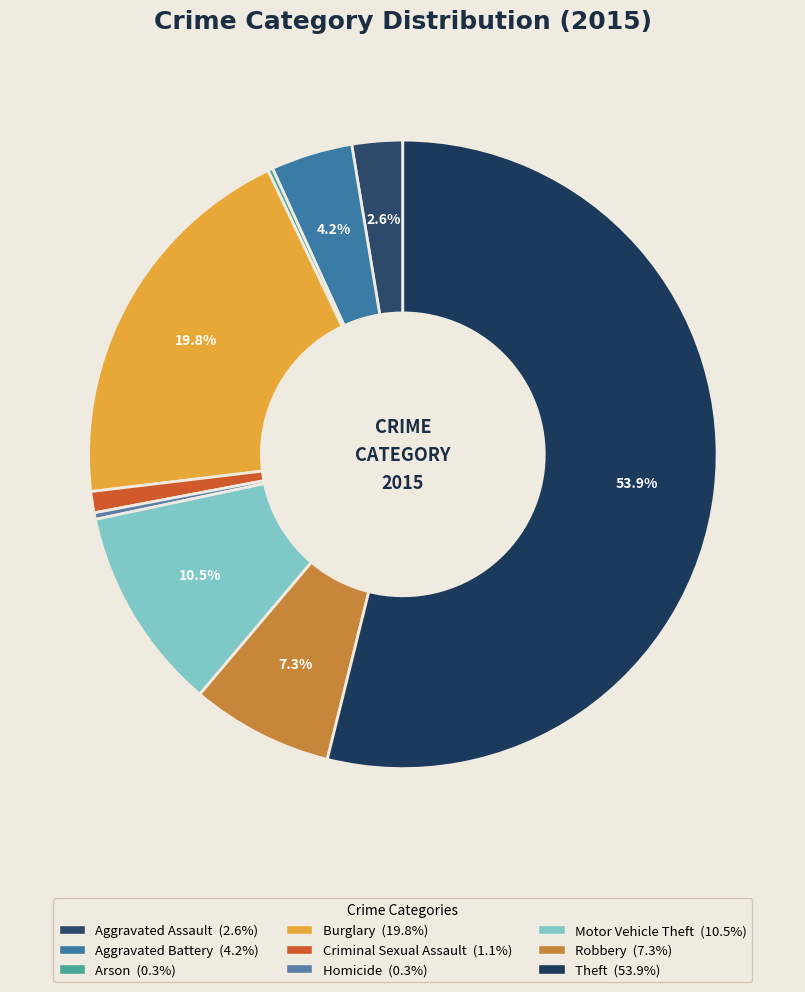

True or false: Robbery accounts for 1% of the total.

False